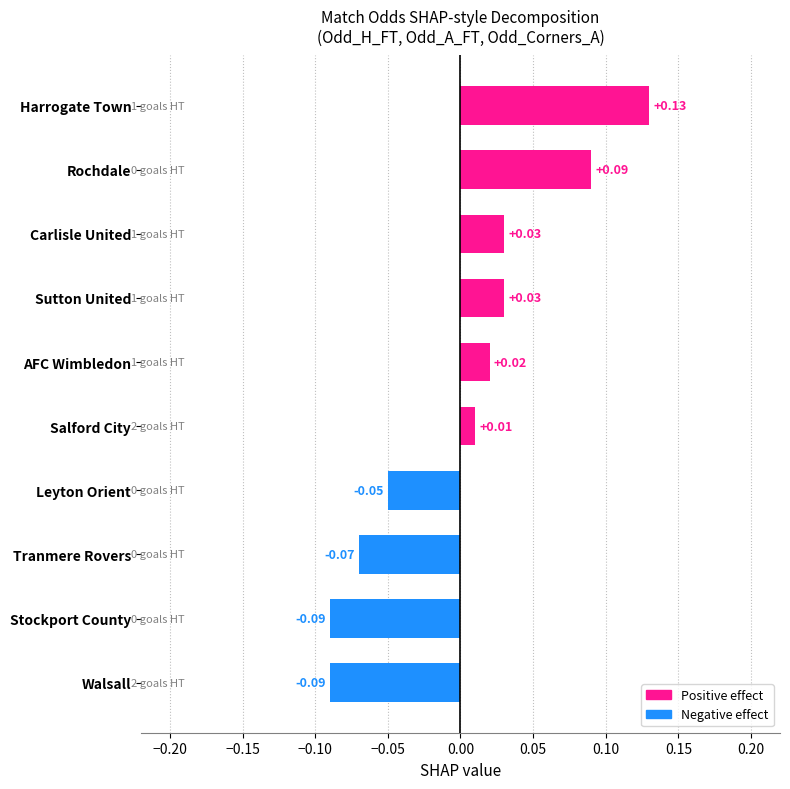

At which label is the value closest to 0?

Salford City